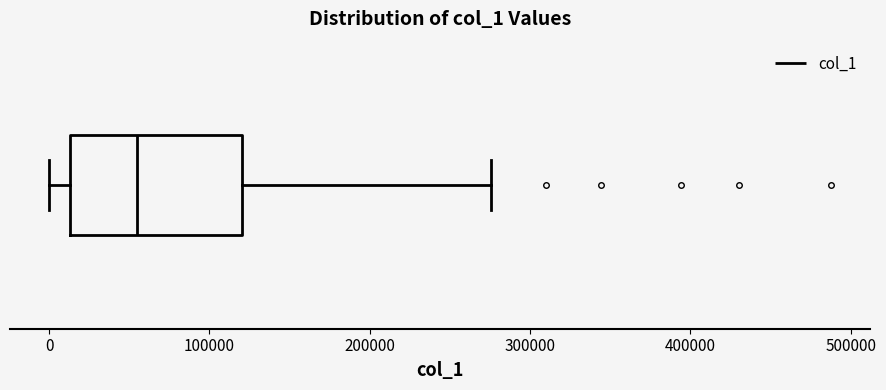

Where does the right whisker of the box end on the x-axis? The values are not printed on the chart, so give them approximately, as read against the axis.

280000